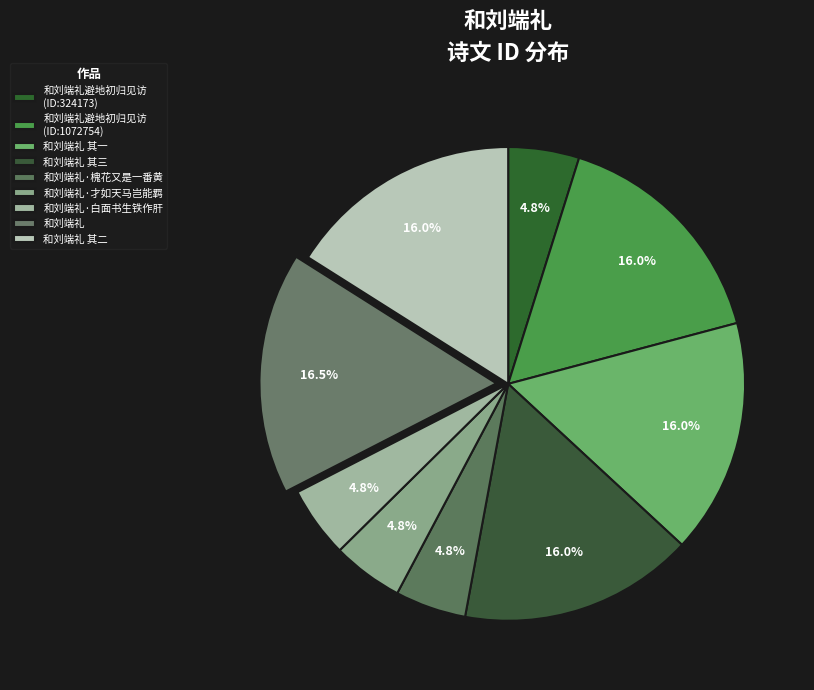

Rank the categories by value from lowest to highest.

和刘端礼避地初归见访(324173), 和刘端礼·槐花又是一番黄, 和刘端礼·才如天马岂能羁, 和刘端礼·白面书生铁作肝, 和刘端礼避地初归见访(1072754), 和刘端礼 其一, 和刘端礼 其二, 和刘端礼 其三, 和刘端礼